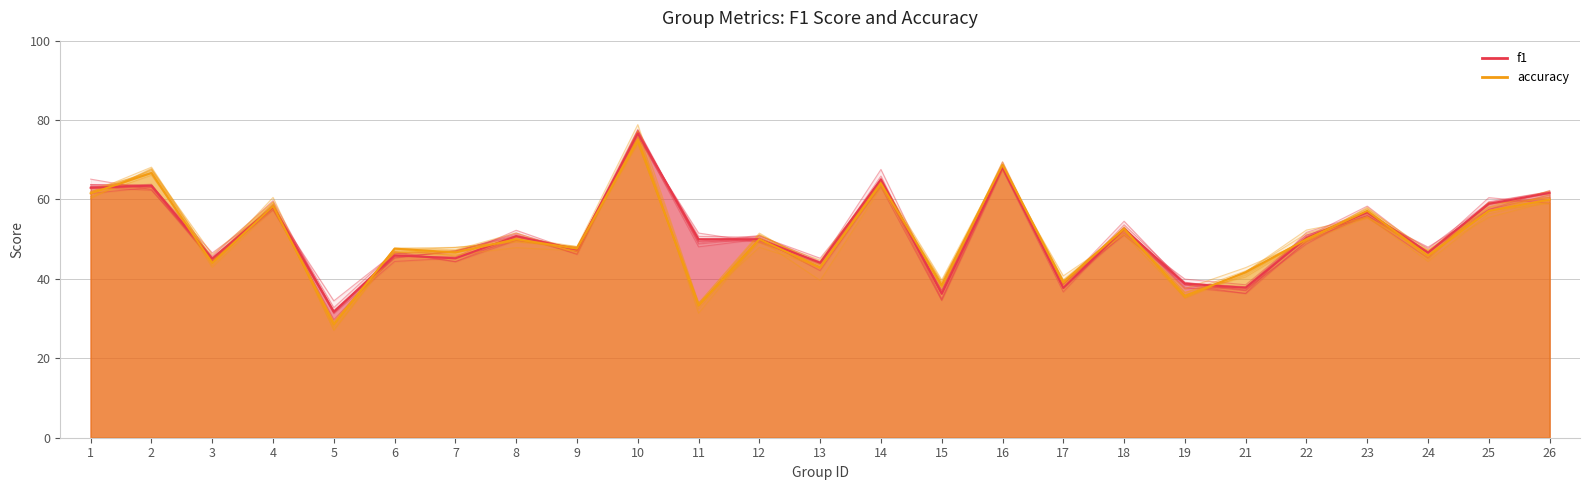

Where is the first local maximum for accuracy?

2